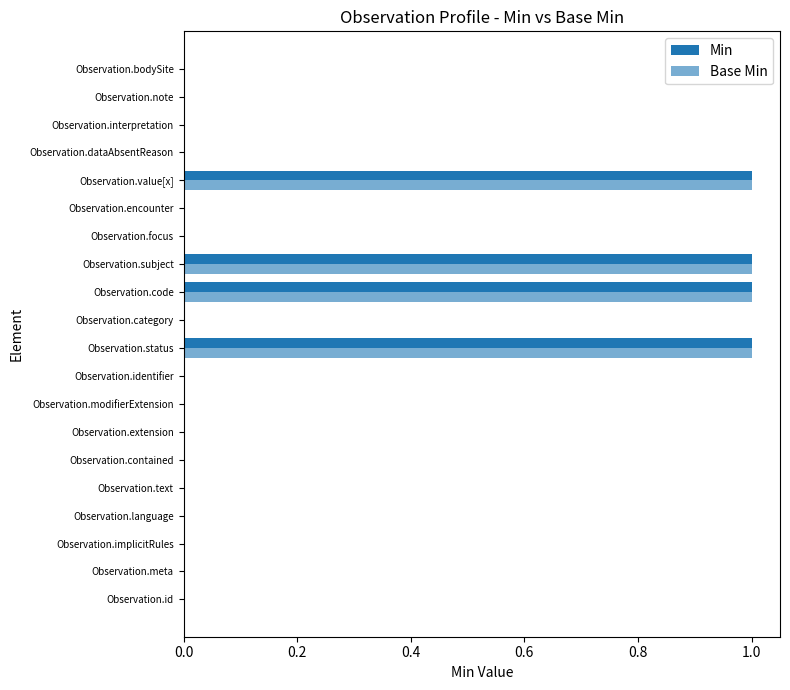

How many categories are shown in the chart?

20